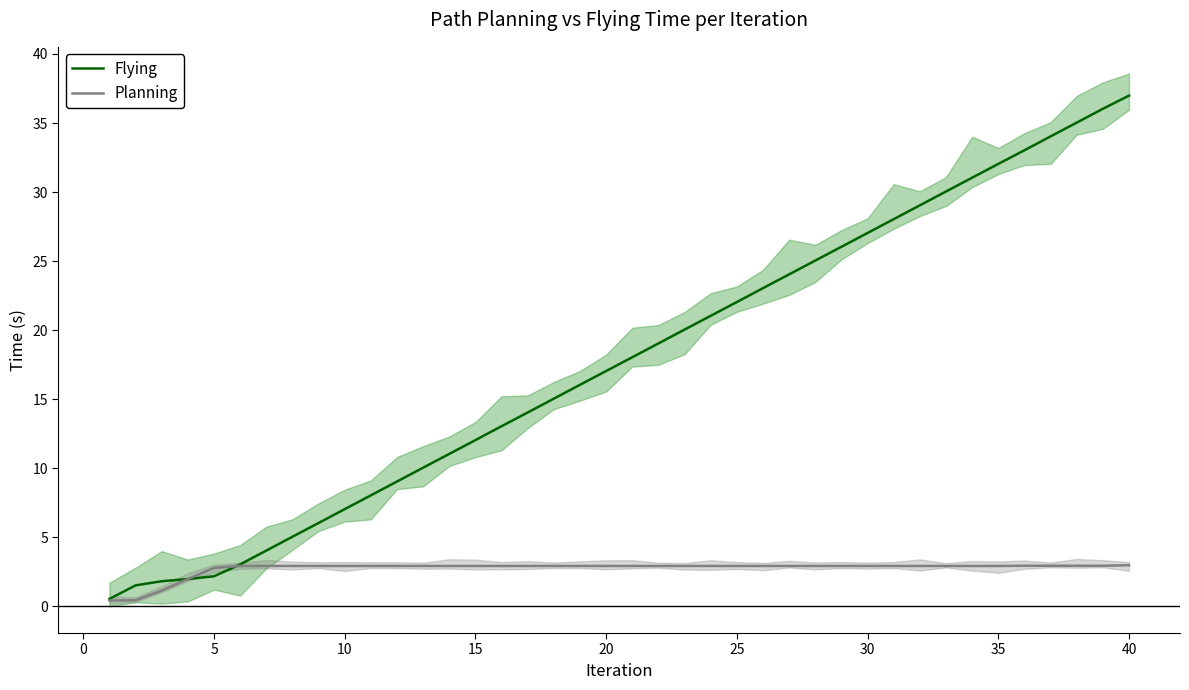

True or false: Planning has a value of 0.2 at 0.

False